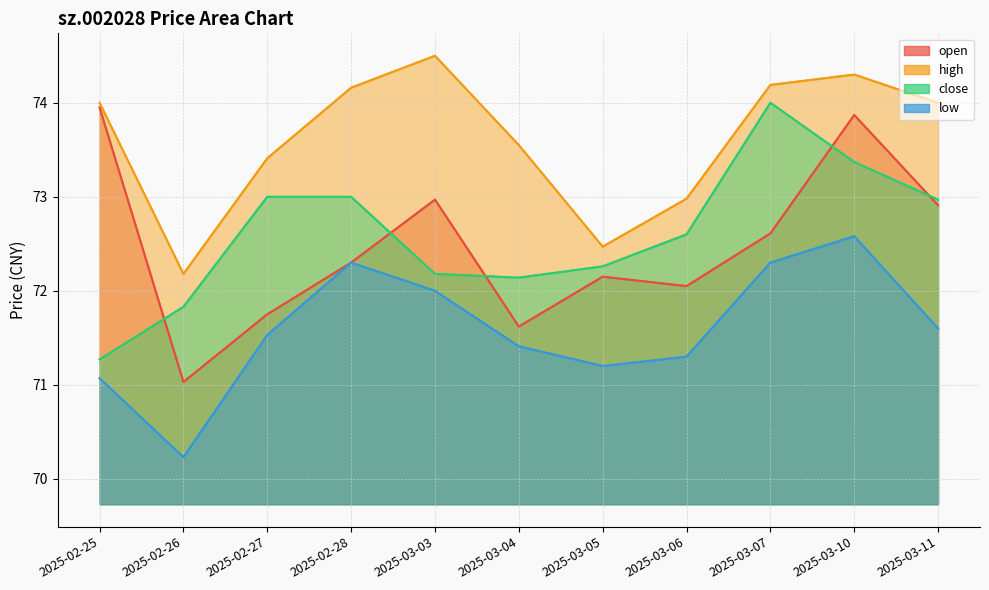

List the series in order of their peak value, lowest first.

low, open, close, high